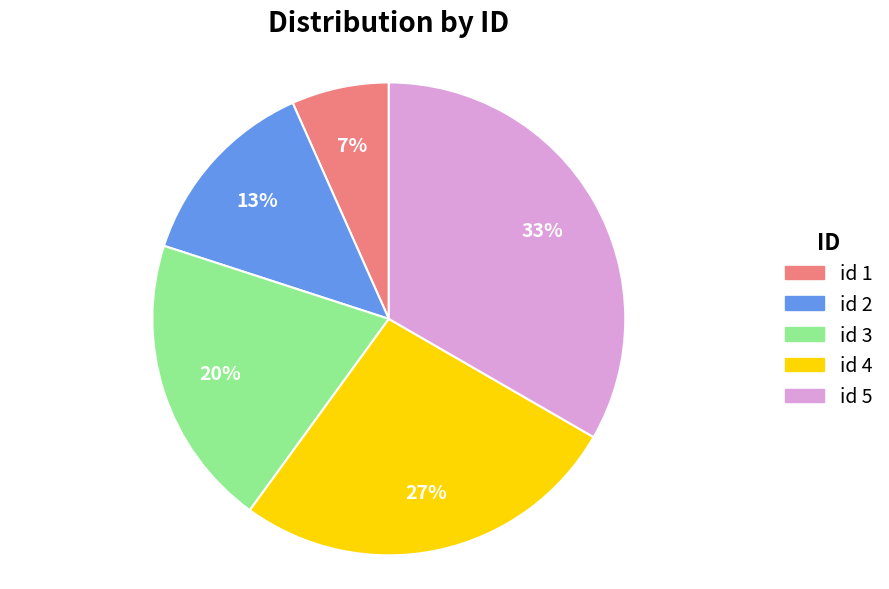

To the nearest percent, what is the combined percentage of id 5 and id 4?

60%